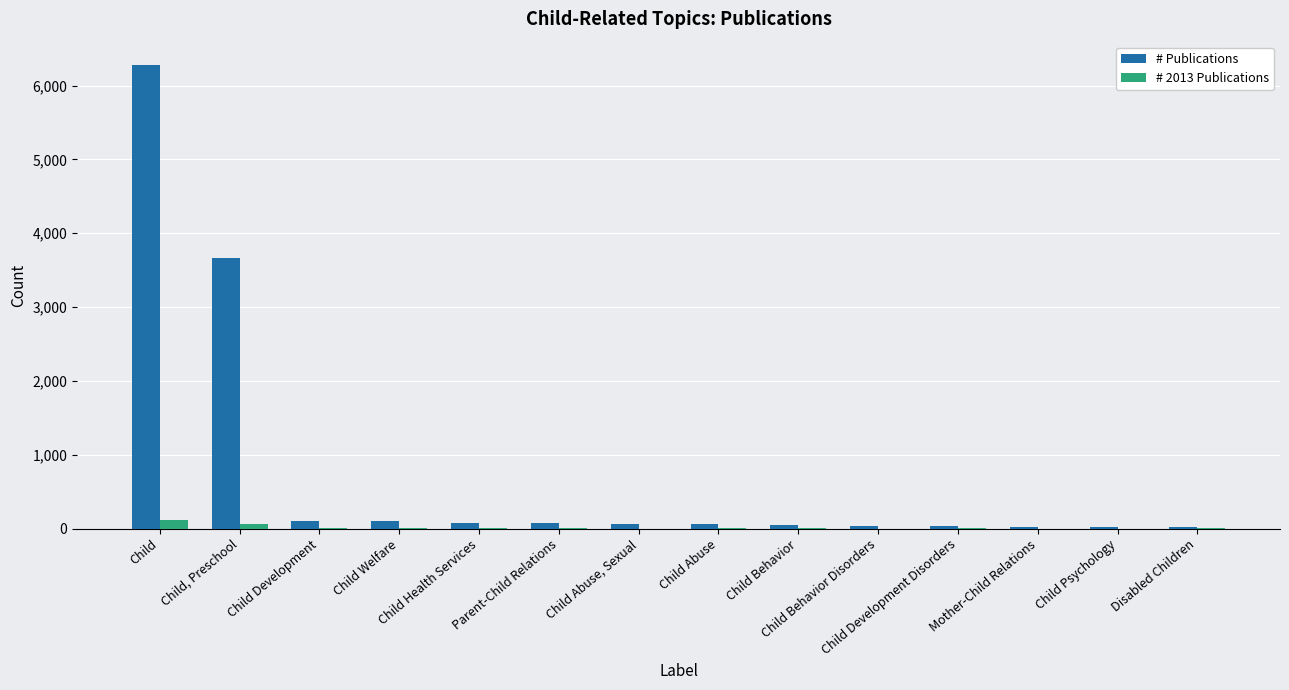

At which label is # Publications closest to 3151?

Child, Preschool